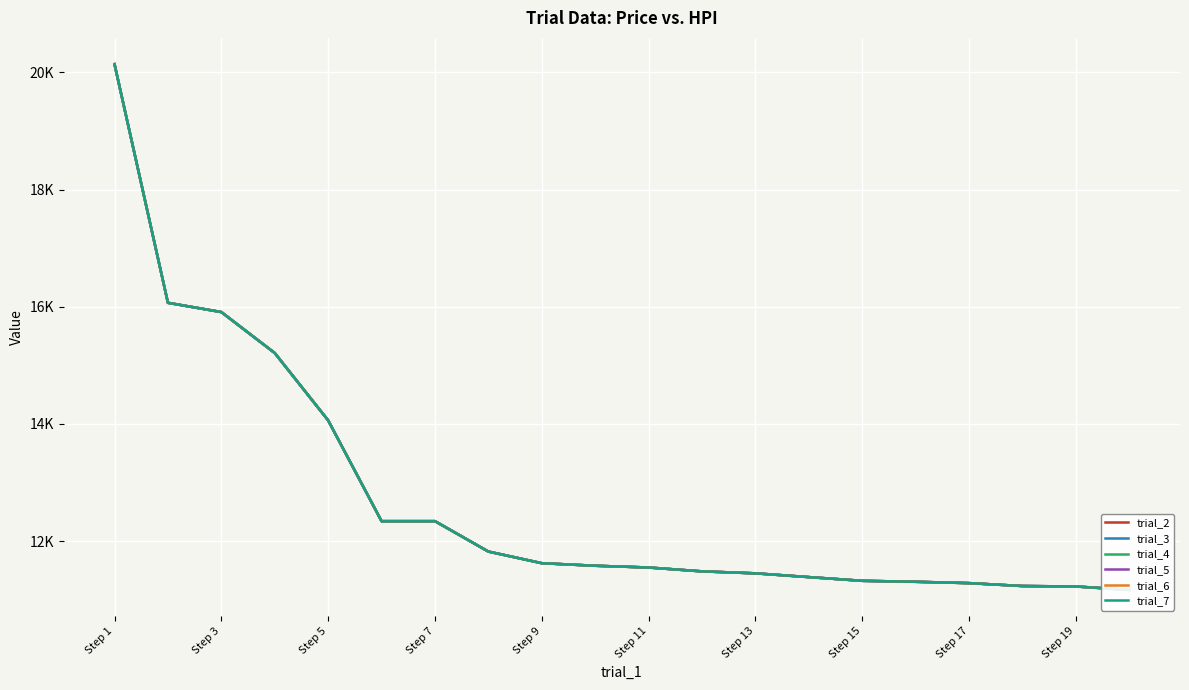

How many values in the trial_4 series exceed 11579?

10